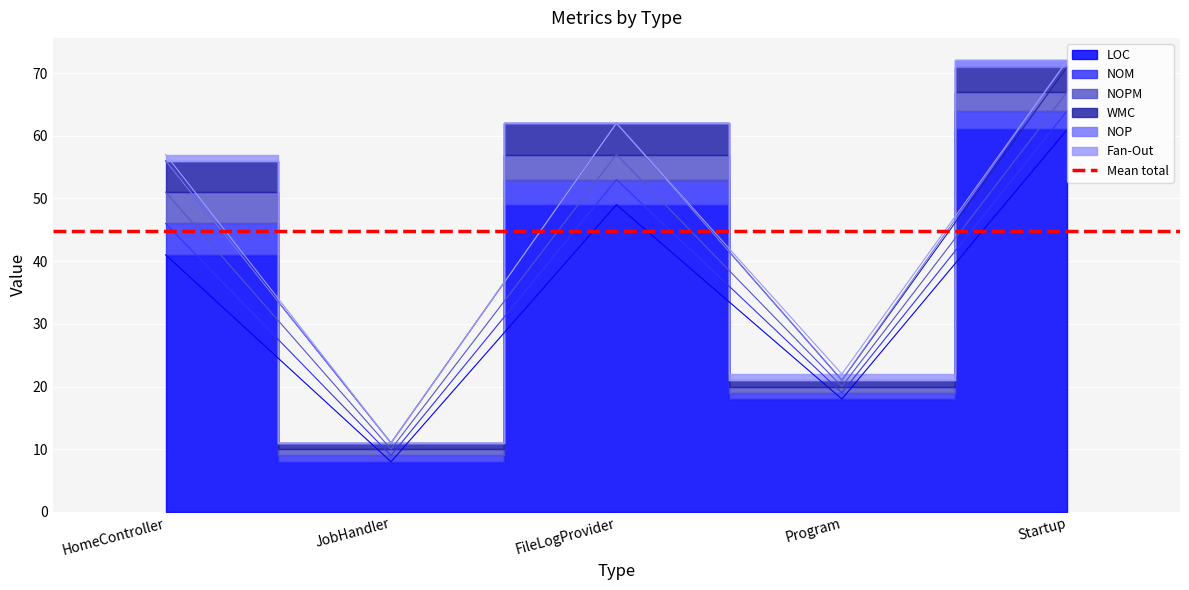

Rank the series by their maximum value, from highest to lowest.

LOC, NOM, NOPM, WMC, NOP, Fan-Out